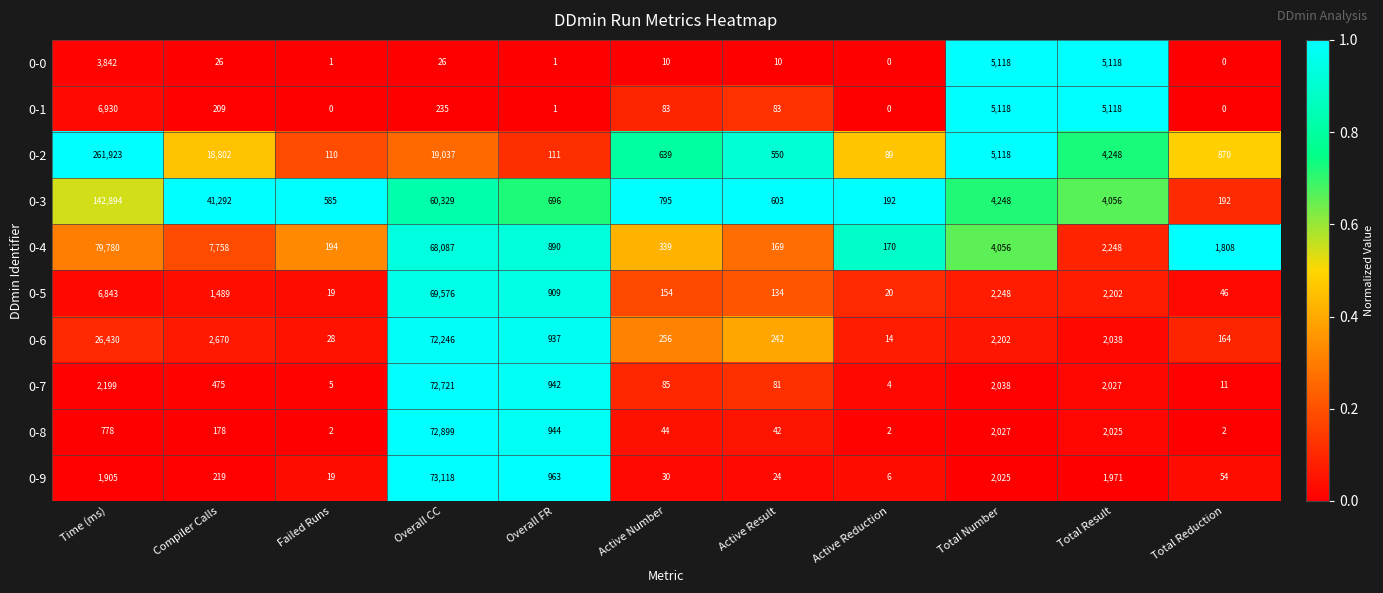

Is it true that 0-1 equals 102 at Compiler Calls?

False